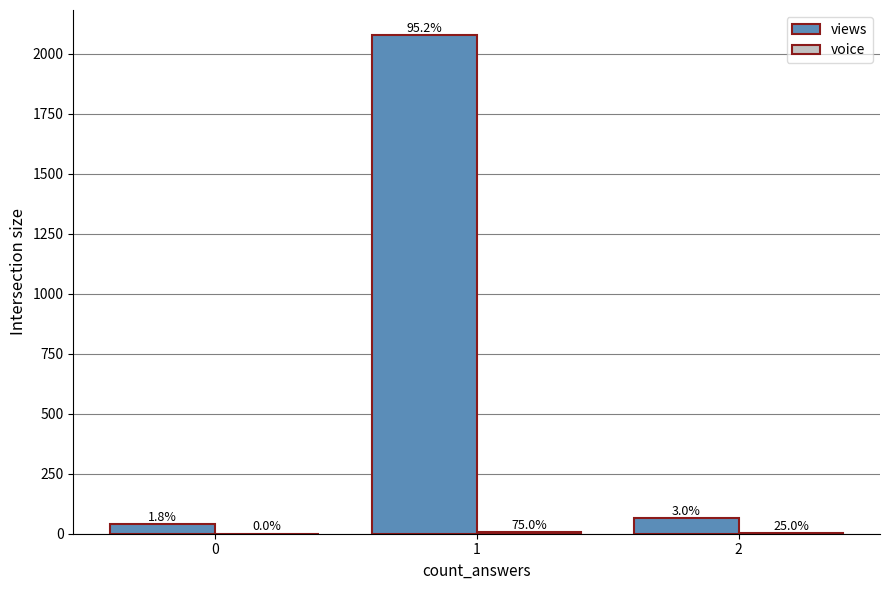

True or false: views has a value of 68 at 0.

False